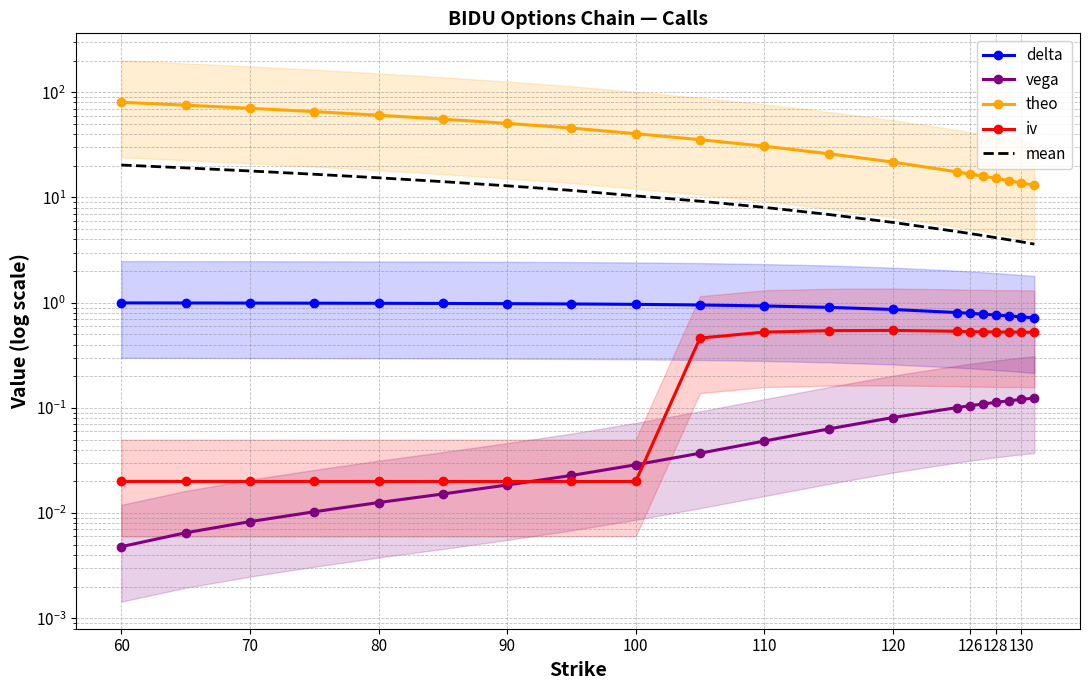

True or false: mean and vega cross at least once.

False